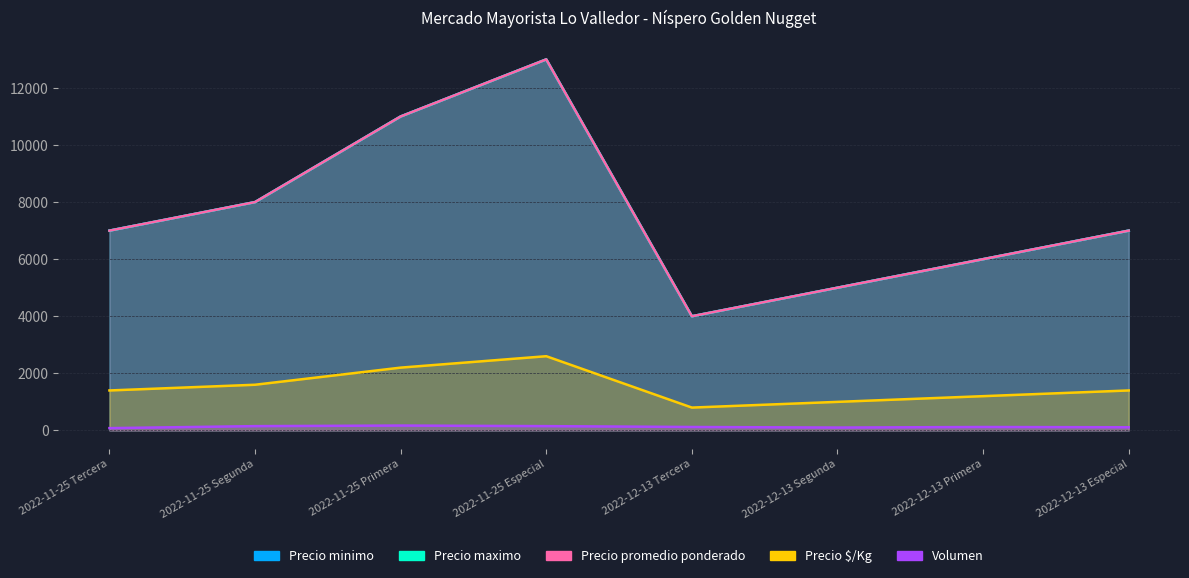

List the series in order of their peak value, highest first.

Precio minimo, Precio maximo, Precio promedio ponderado, Precio $/Kg, Volumen